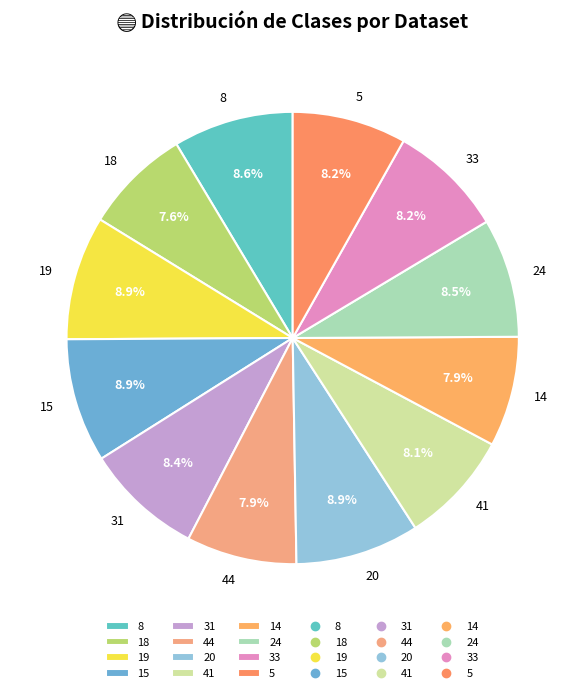

To the nearest percent, what is the difference between the largest and smallest slice percentages?

1%